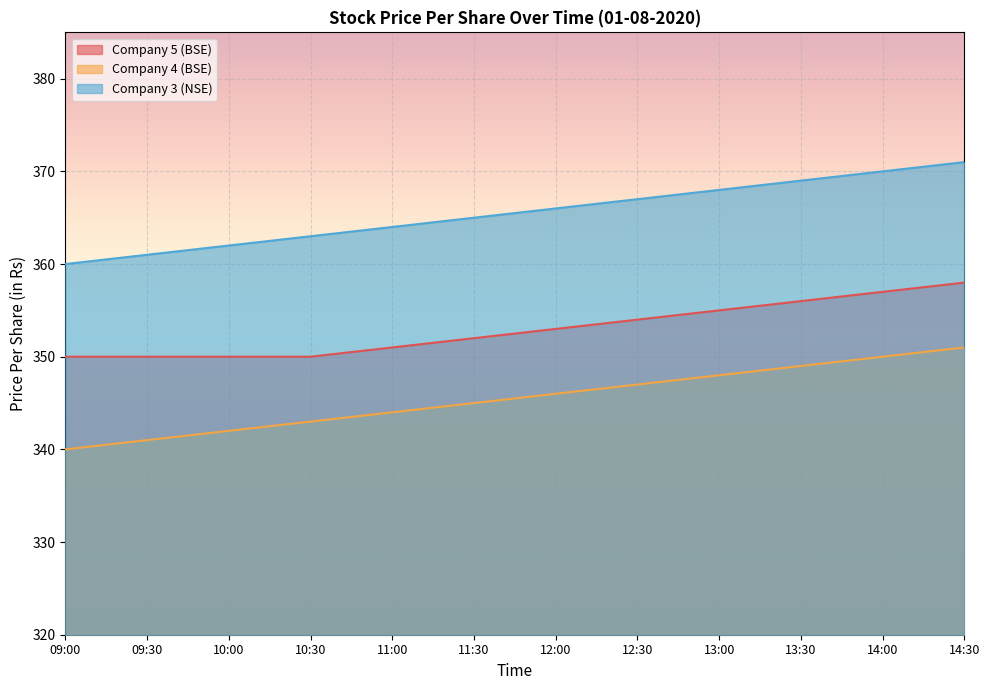

What is the difference between the maximum and minimum values in the Company 4 (BSE) series?

11